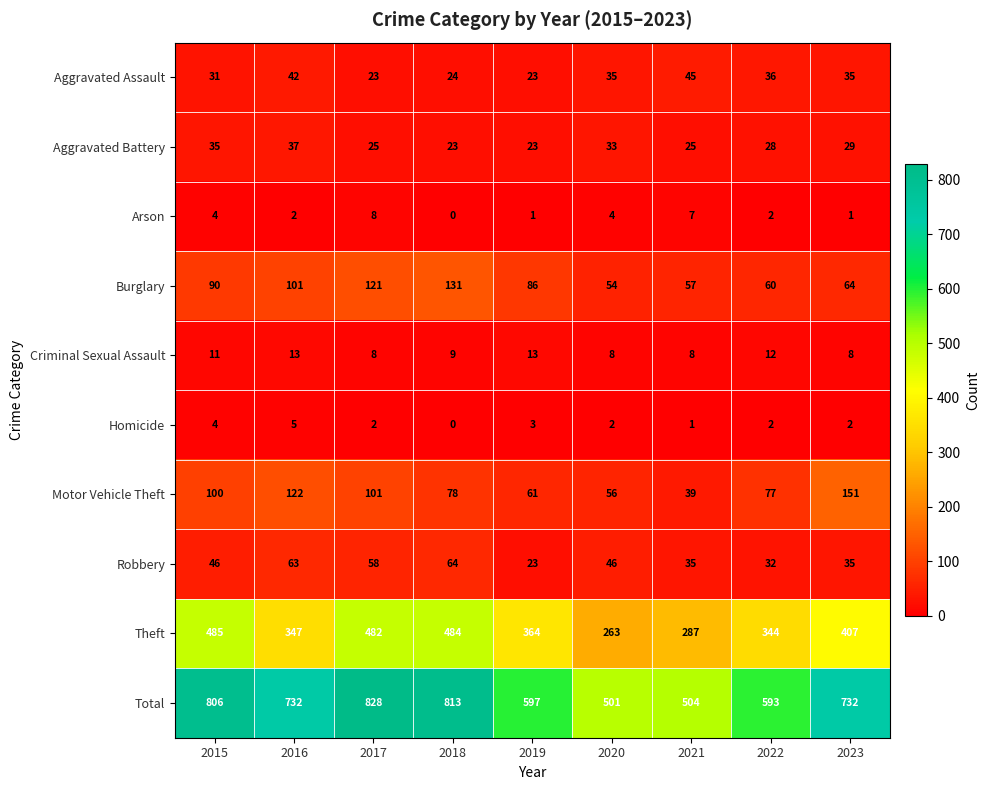

Which series has the widest spread of values?

Total